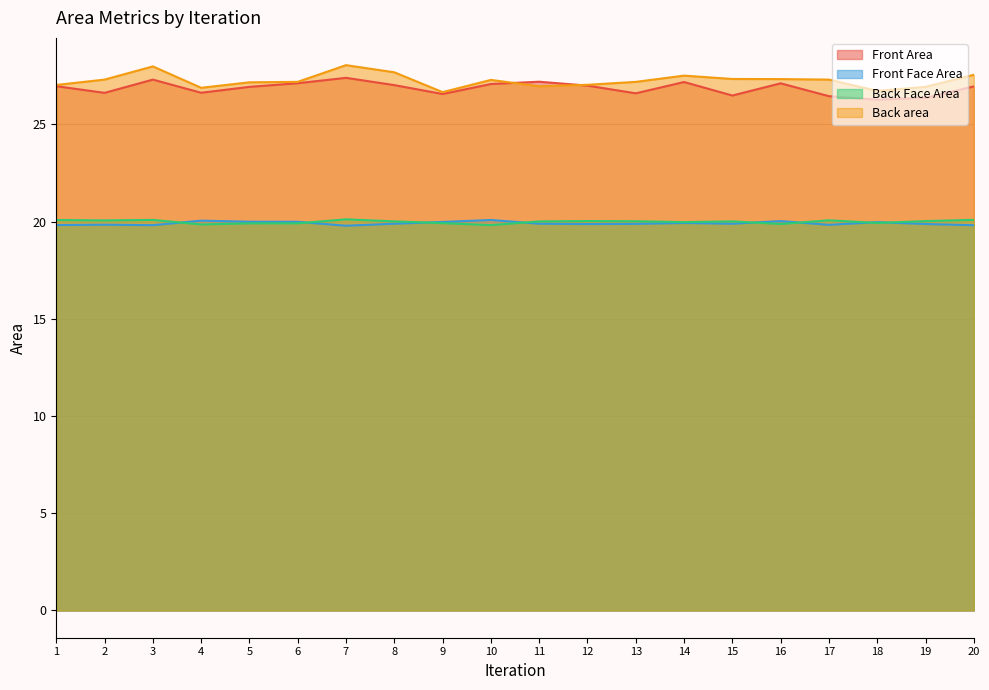

Is the value of Front Area at 9 greater than the value of Front Face Area at 1?

Yes